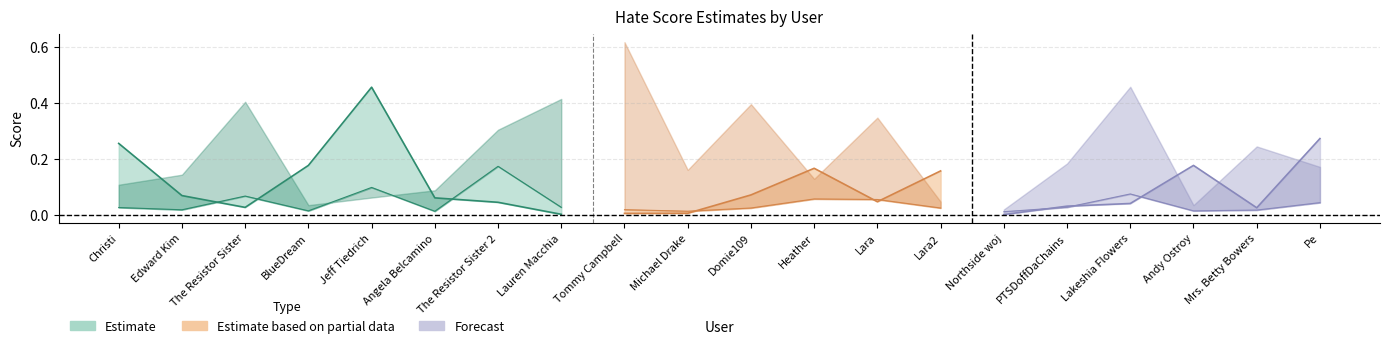

Reading left to right, list all the values displayed in this chart.

davidson: 0.3	0.1	0.0	0.2	0.5	0.1	0.0	0.0	0.0	0.0	0.1	0.2	0.0	0.2	0.0	0.0	0.0	0.2	0.0	0.3
waseem: 0.1	0.1	0.4	0.0	0.1	0.1	0.3	0.4	0.6	0.2	0.4	0.1	0.3	0.0	0.0	0.2	0.5	0.0	0.2	0.2
fountana: 0.0	0.0	0.1	0.0	0.1	0.0	0.2	0.0	0.0	0.0	0.0	0.1	0.1	0.0	0.0	0.0	0.1	0.0	0.0	0.0